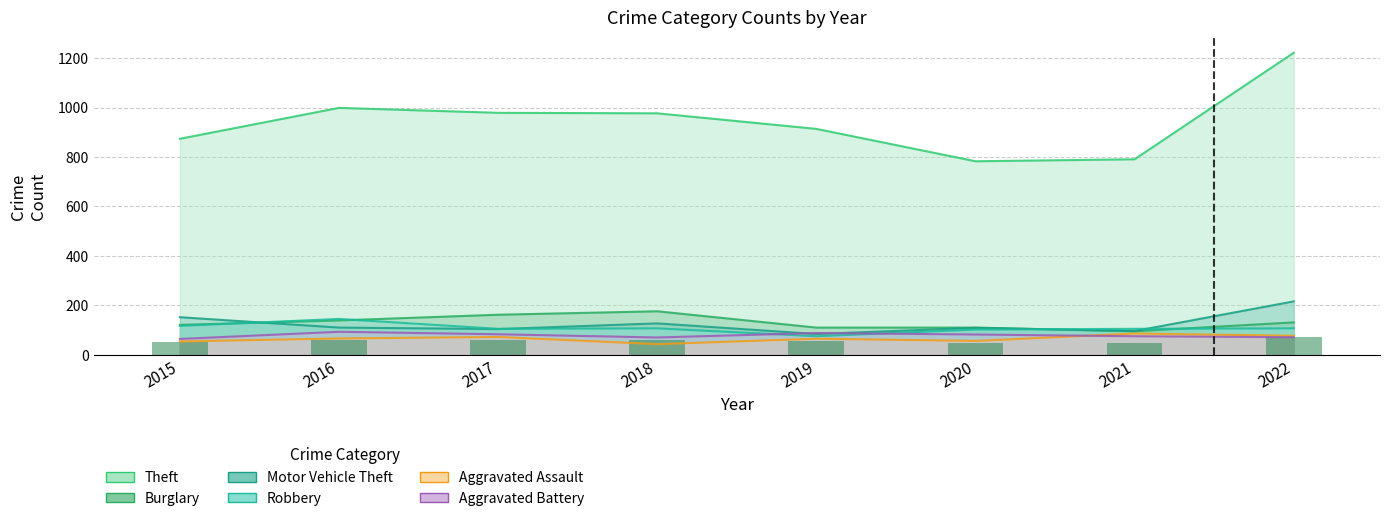

Reading left to right, list all the values displayed in this chart.

Theft: 874	999	979	977	914	783	791	1222
Burglary: 121	139	162	176	110	110	95	131
Motor Vehicle Theft: 152	110	104	127	84	109	96	216
Robbery: 117	145	105	107	75	102	105	107
Aggravated Assault: 54	66	72	43	65	56	86	77
Aggravated Battery: 64	93	83	70	88	82	75	71